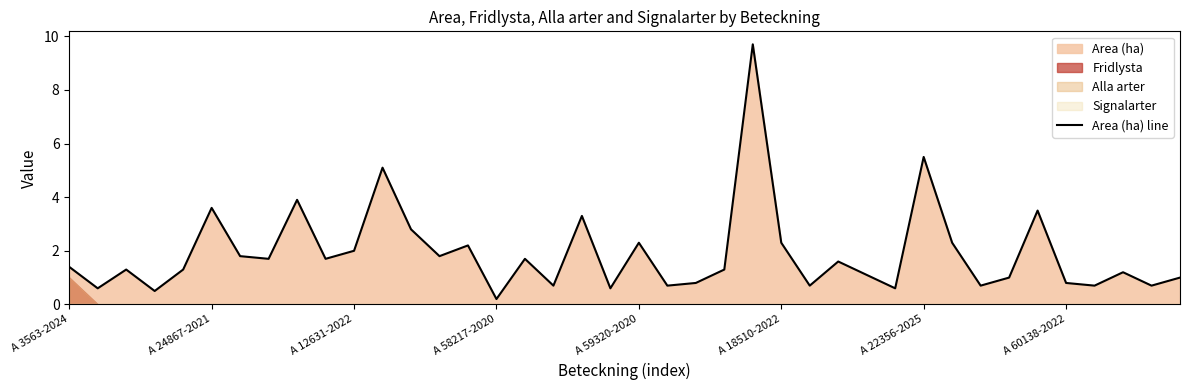

The value at 38 is 0.7. True or false?

True